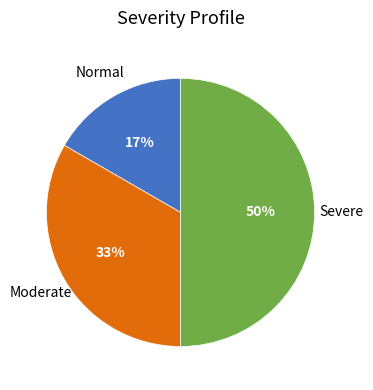

To the nearest percent, what is the difference between the largest and smallest slice percentages?

33%